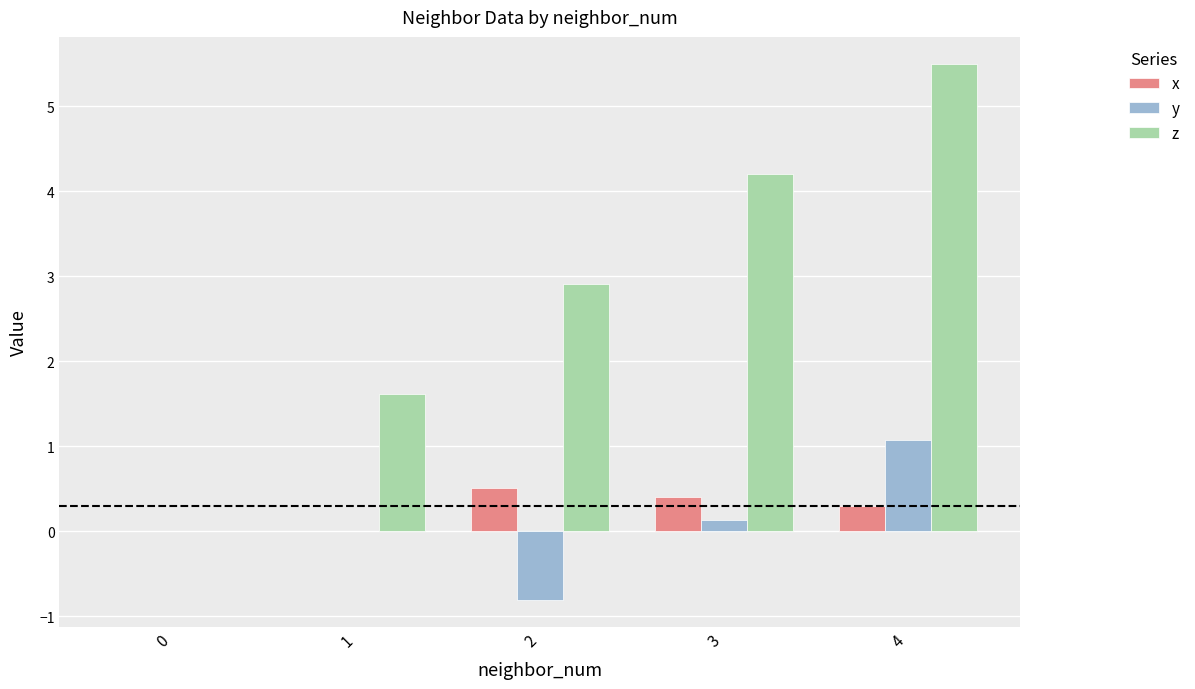

At which category is the sum across all series the highest?

4